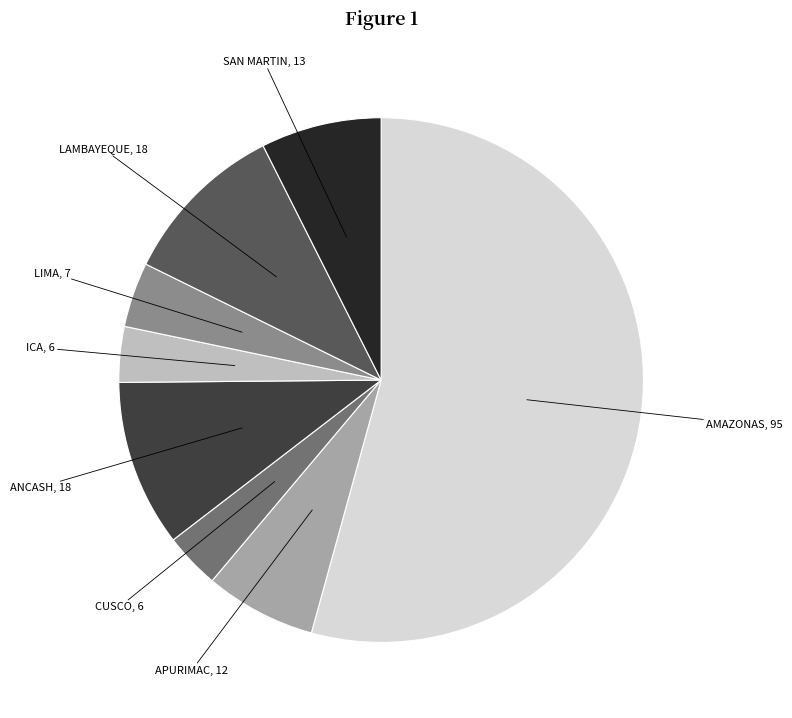

Between ICA and LAMBAYEQUE, which is larger?

LAMBAYEQUE